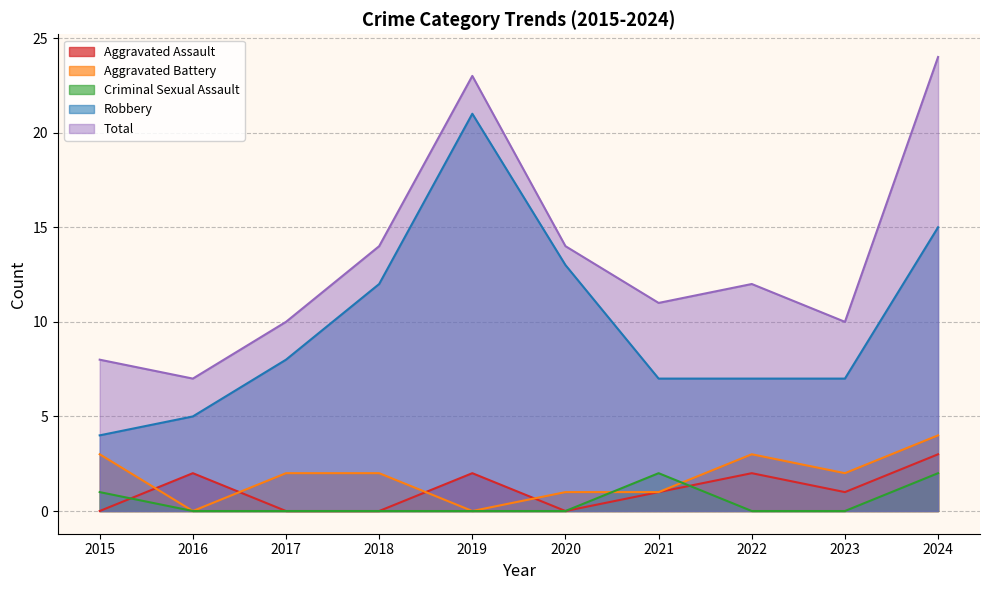

What is the value of the Robbery point at the 1st from the left?

4